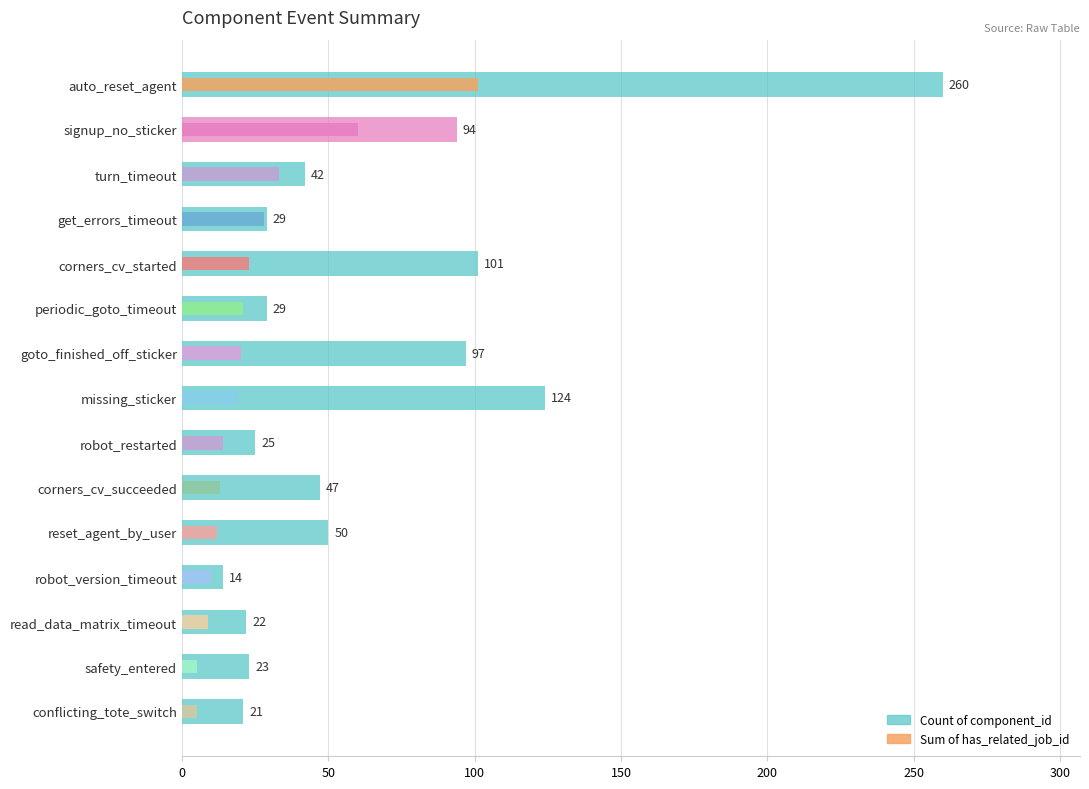

Rank the series at safety_entered from highest to lowest value.

Count of component_id, Sum of has_related_job_id